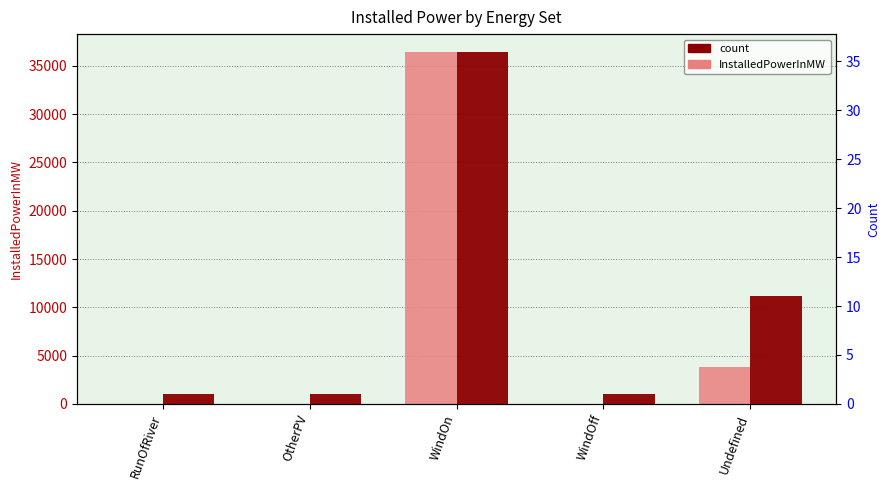

The value of count at RunOfRiver is 0.3. True or false?

False